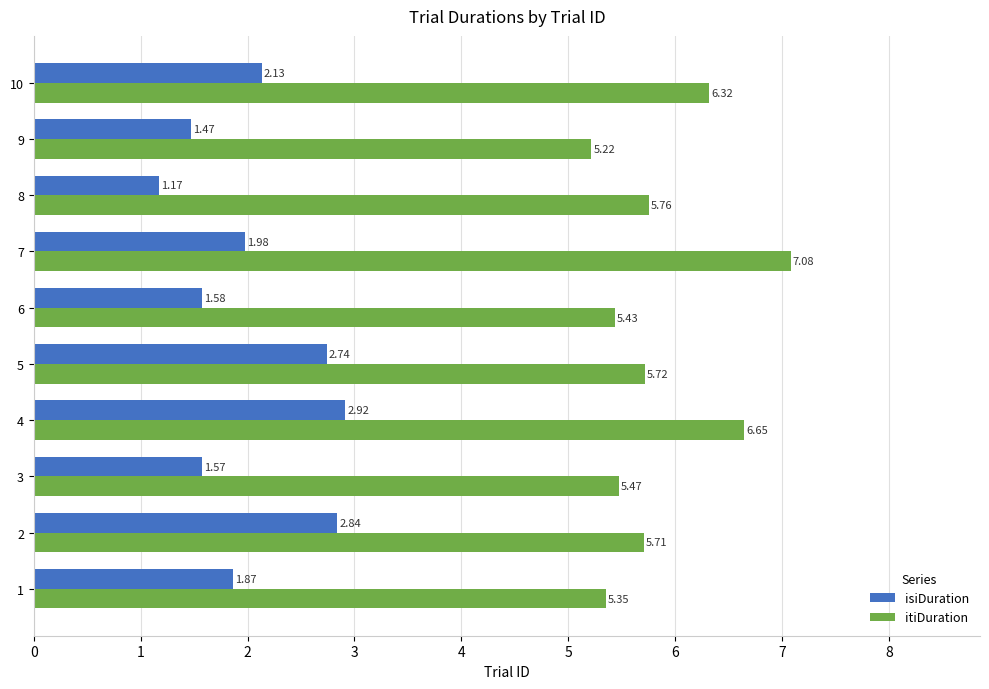

Count the number of categories in the chart.

10